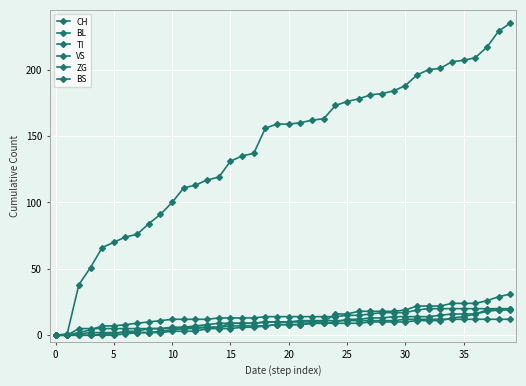

Count the number of categories in the chart.

40